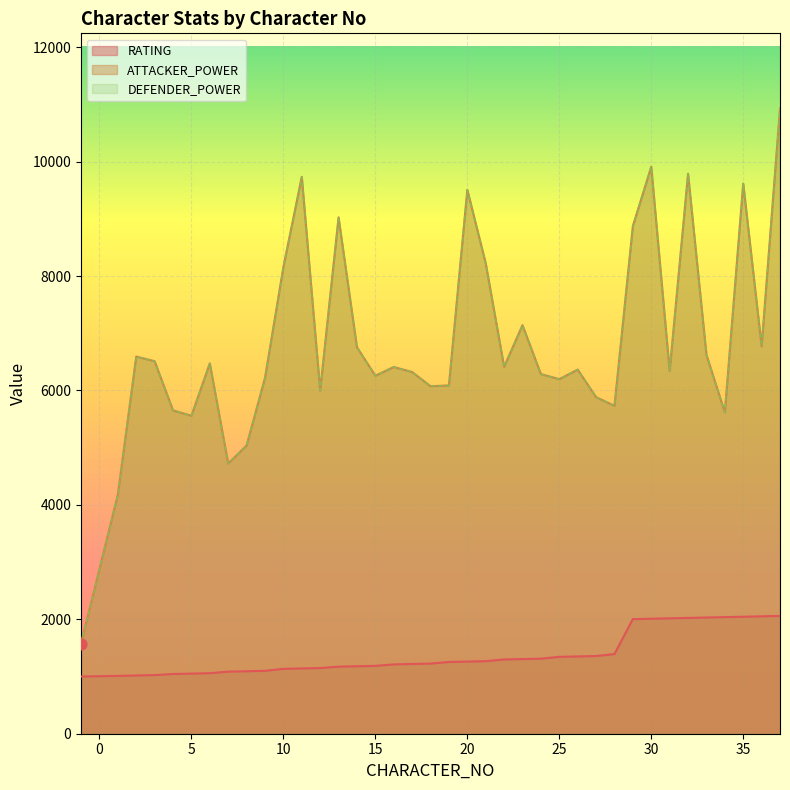

What are all the series names shown in the legend?

RATING, ATTACKER_POWER, DEFENDER_POWER